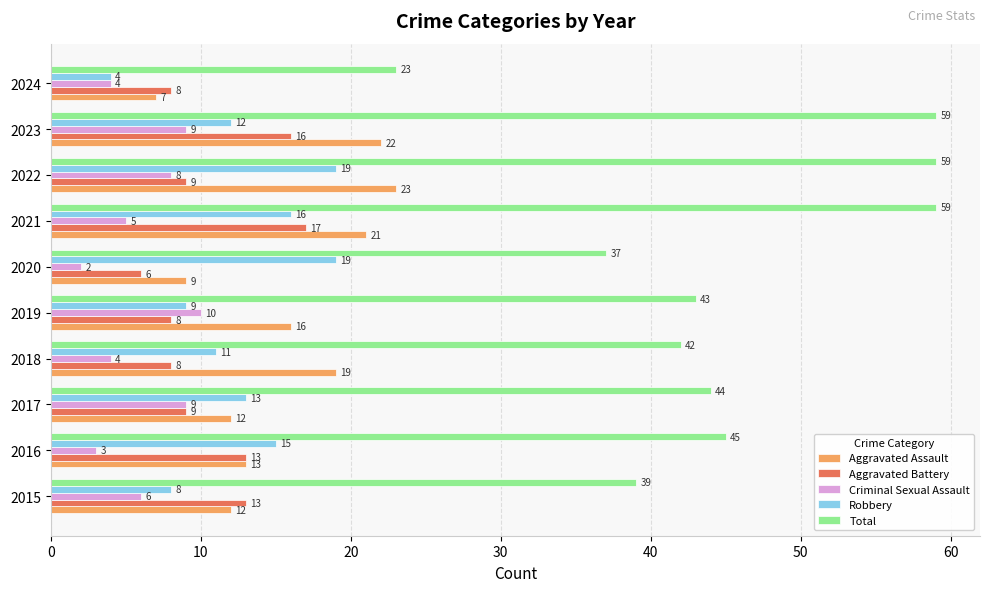

At how many categories does at least one series exceed 54?

3